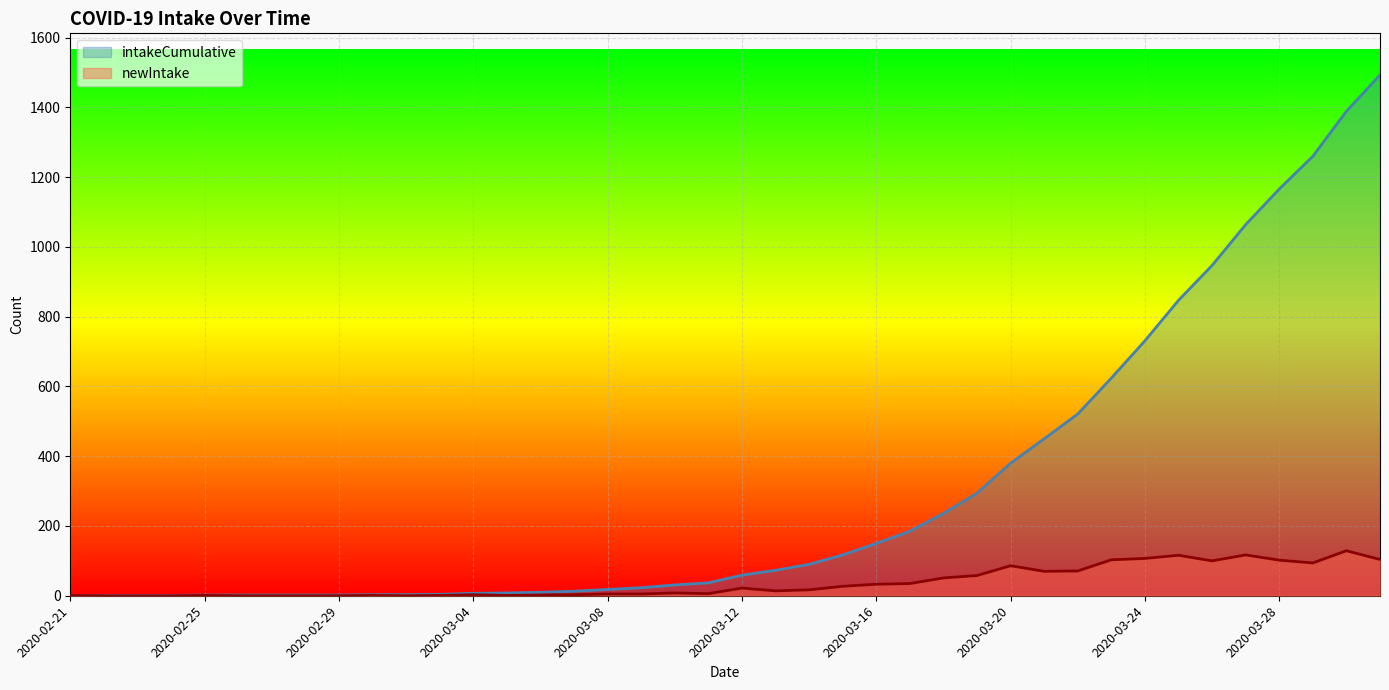

At which category is the sum across all series the highest?

2020-03-31